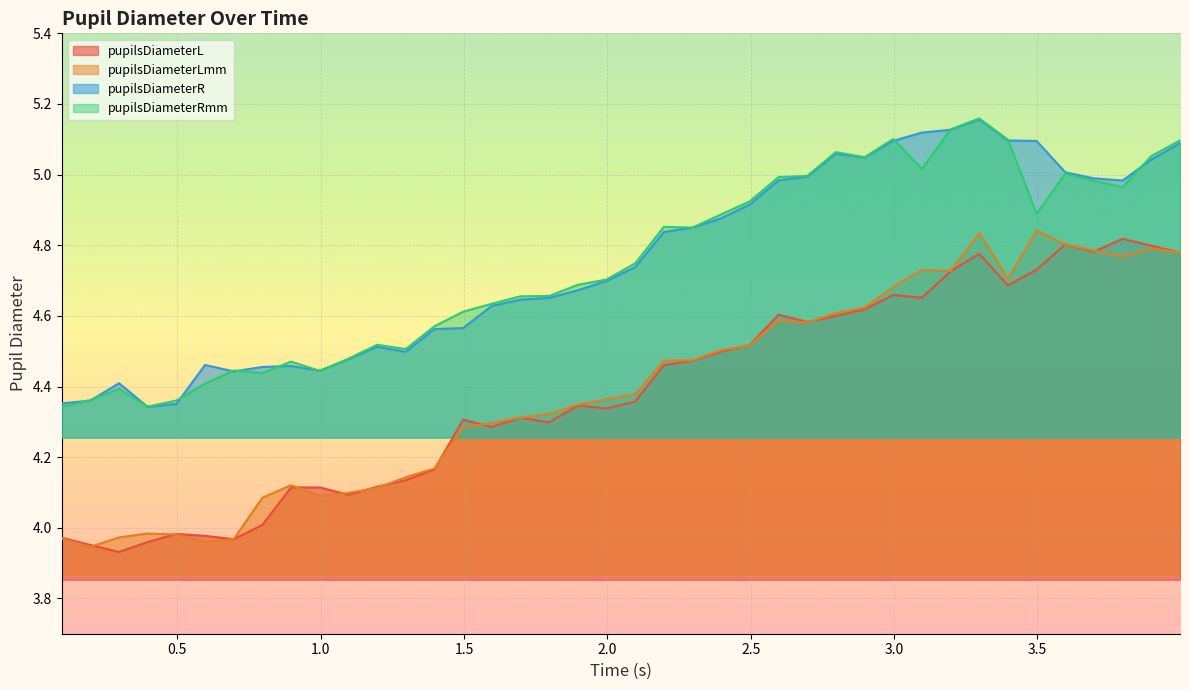

Which series ends up on top after the final intersection of pupilsDiameterRmm and pupilsDiameterR?

pupilsDiameterRmm